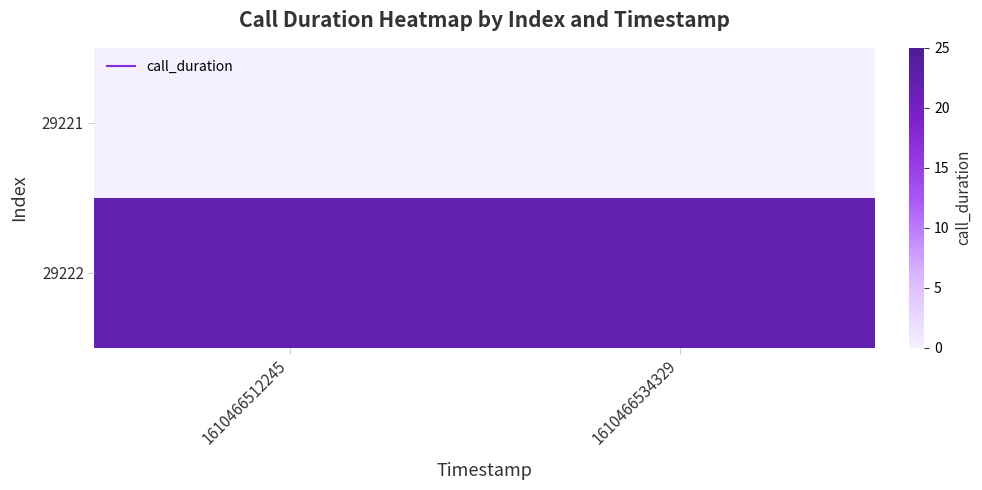

At how many categories does at least one series exceed 18?

2